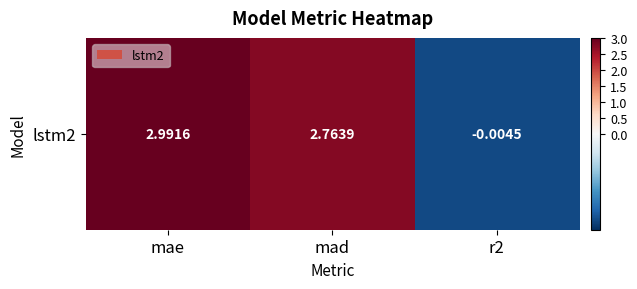

Between mad and r2, which is larger?

mad